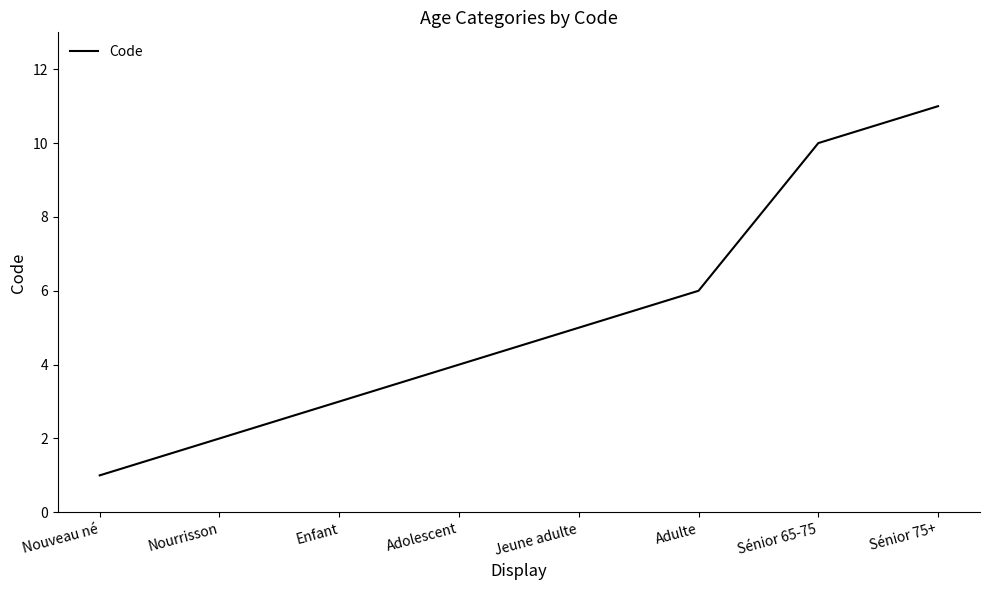

Rank the categories by value from lowest to highest.

Nouveau né, Nourrisson, Enfant, Adolescent, Jeune adulte, Adulte, Sénior 65-75, Sénior 75+